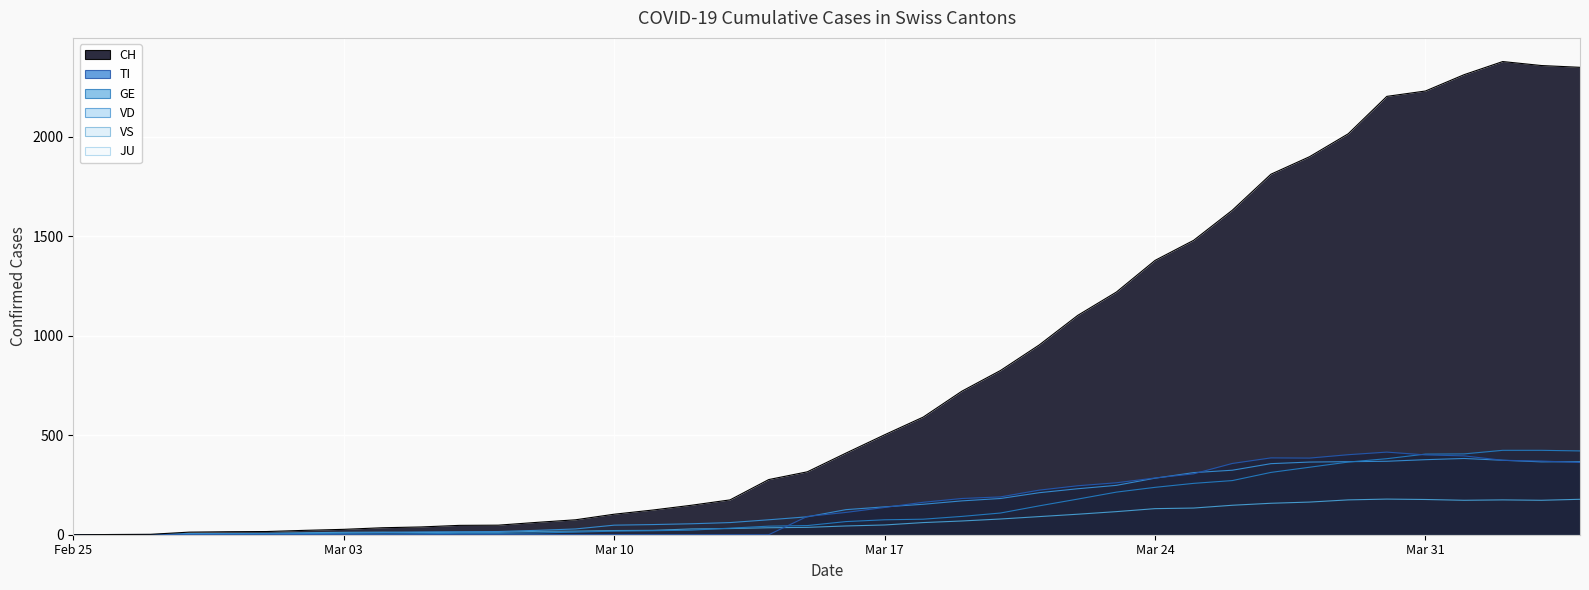

At which category does CH reach its first local peak?

2020-04-02